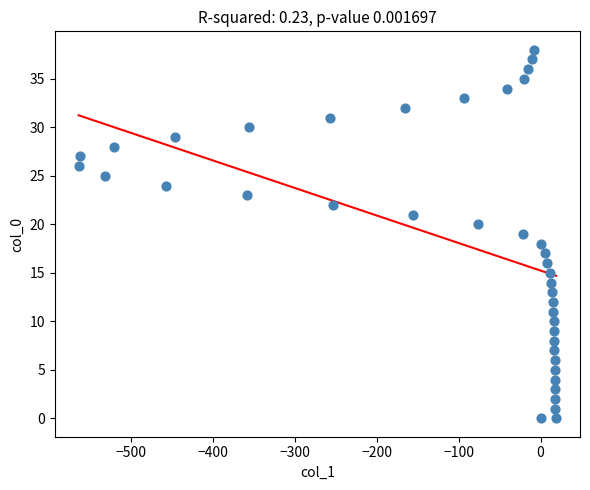

What is the range of X values (max minus min)?

583